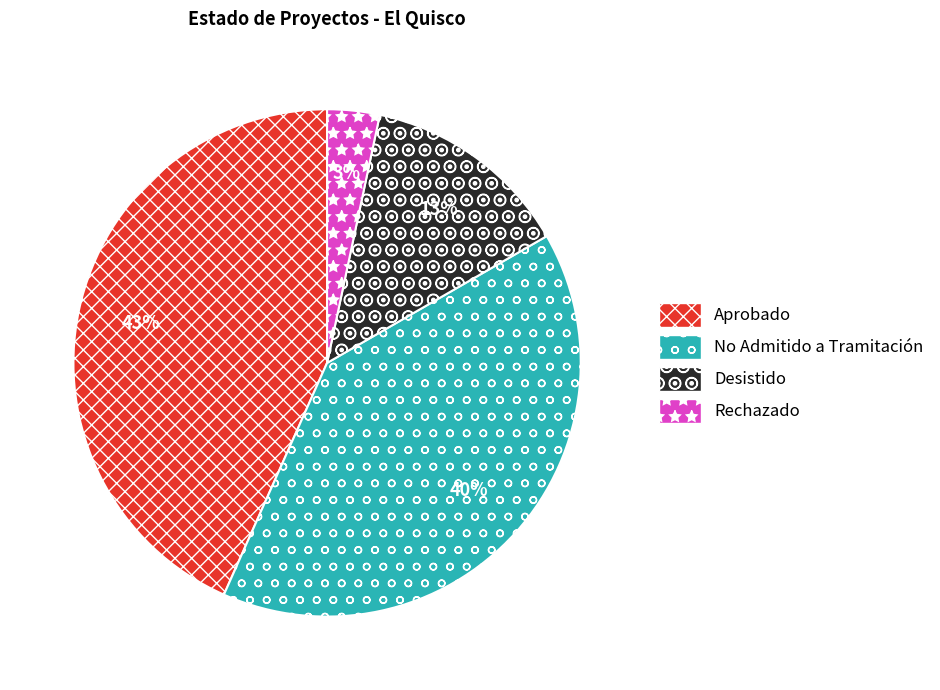

To the nearest percent, what portion does Desistido represent?

13%